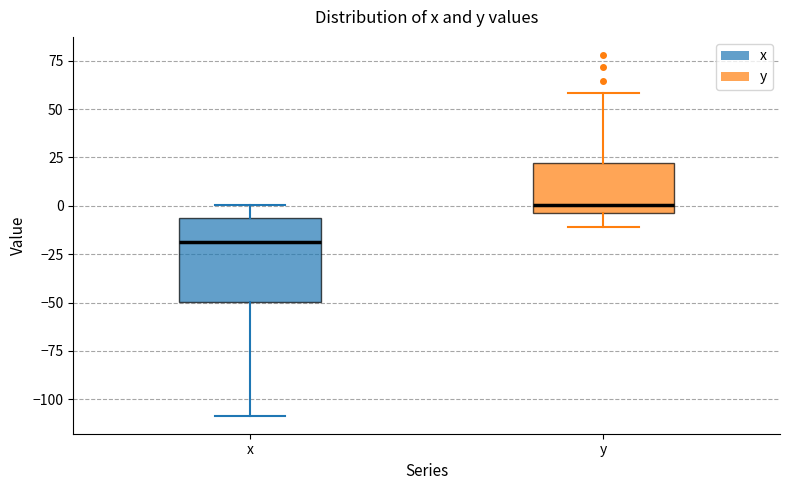

Which box is the tallest, from its lower edge to its upper edge?

x